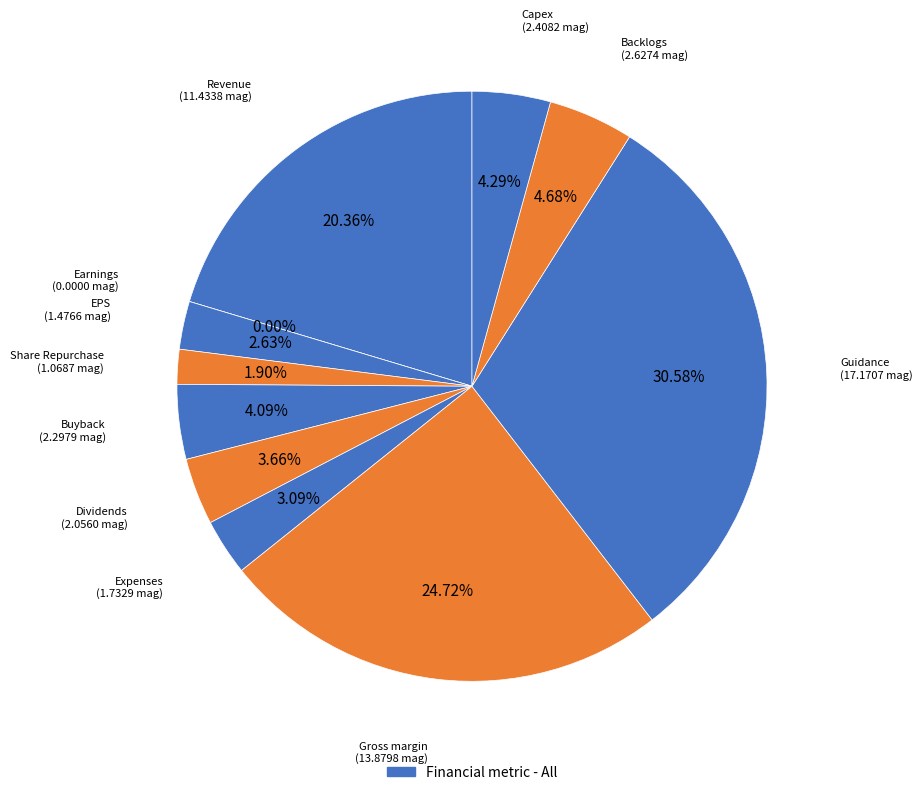

Do Guidance and Share Repurchase together represent more than half of the pie?

No